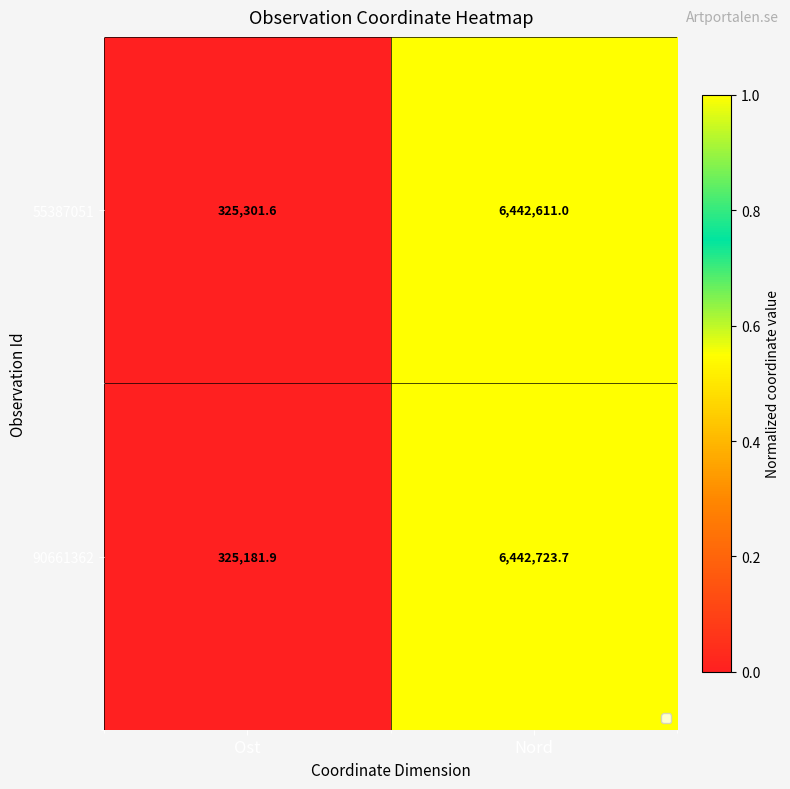

Which label corresponds to the smallest value in the chart?

Ost